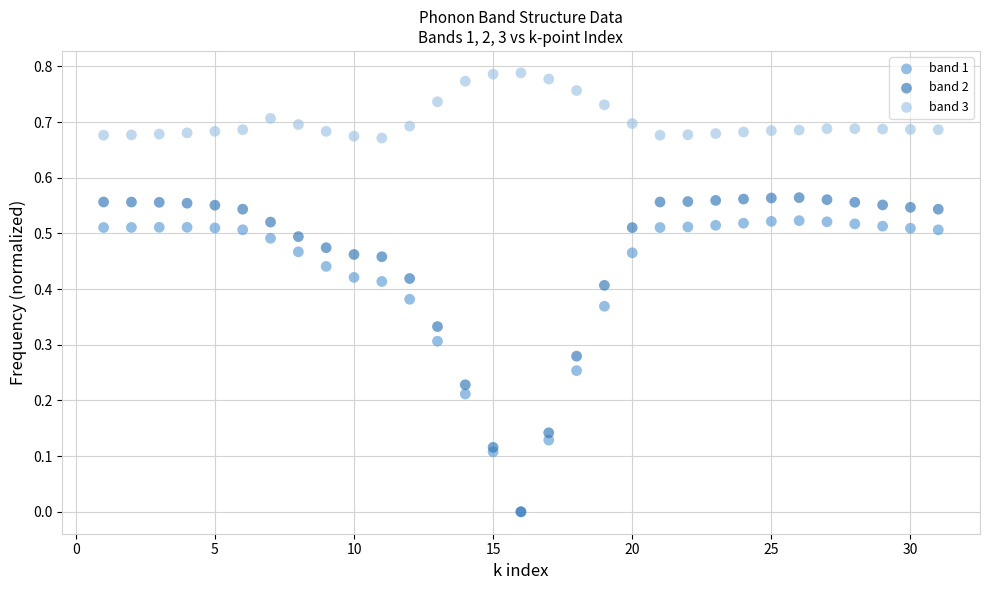

What are all the series names shown in the legend?

band 1, band 2, band 3